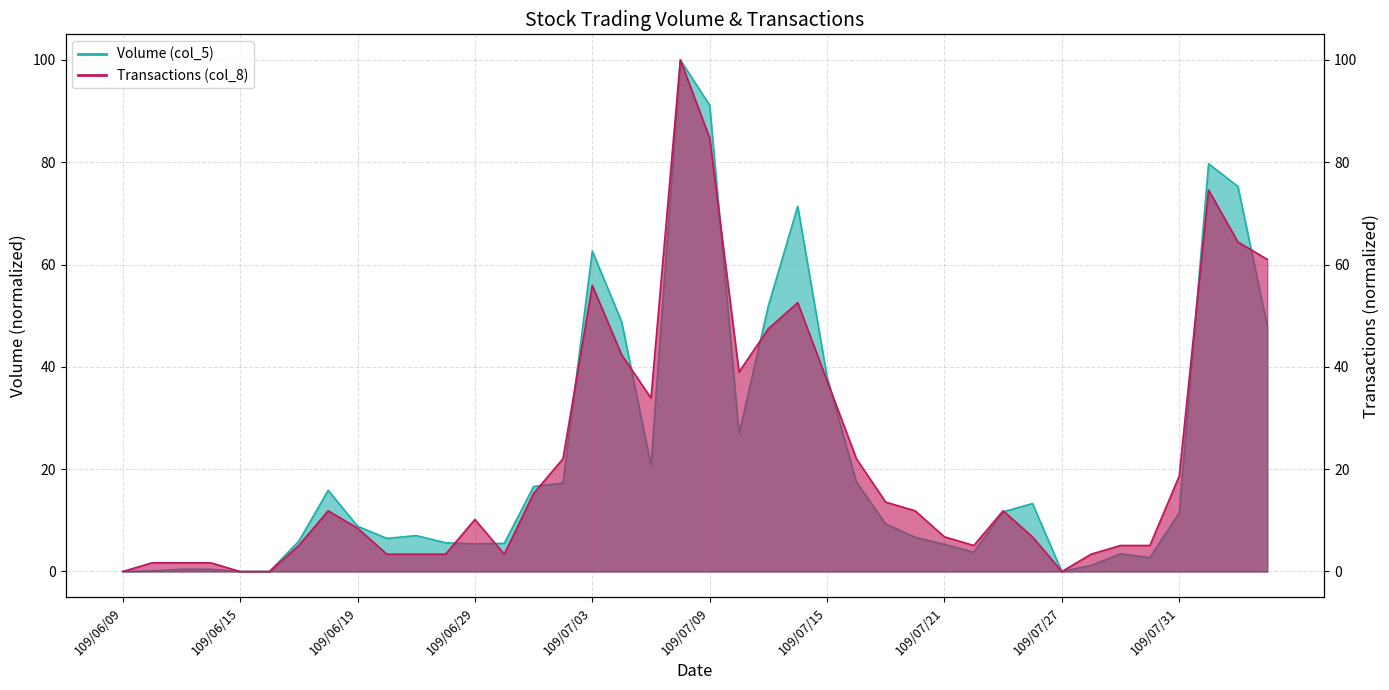

What is the sum of all Transactions (col_8) values?

894.9